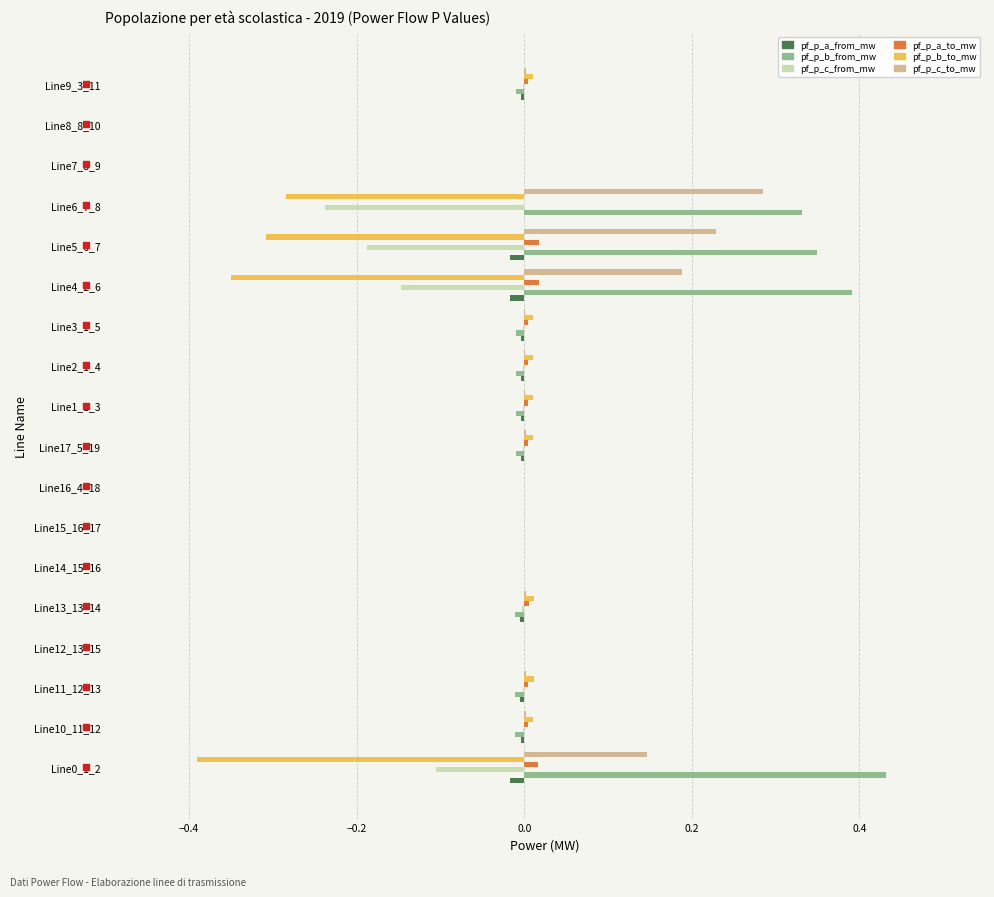

What is the sum of all pf_p_c_to_mw values?

0.9